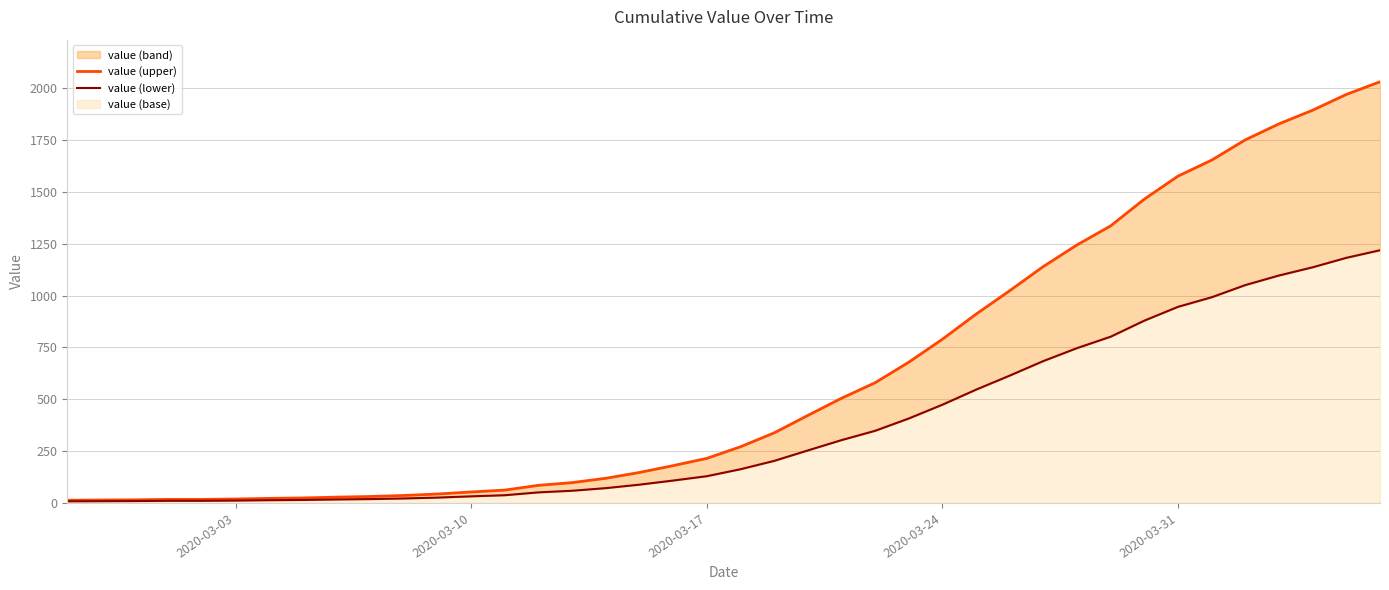

True or false: value (lower) and value (upper) intersect in this chart.

False